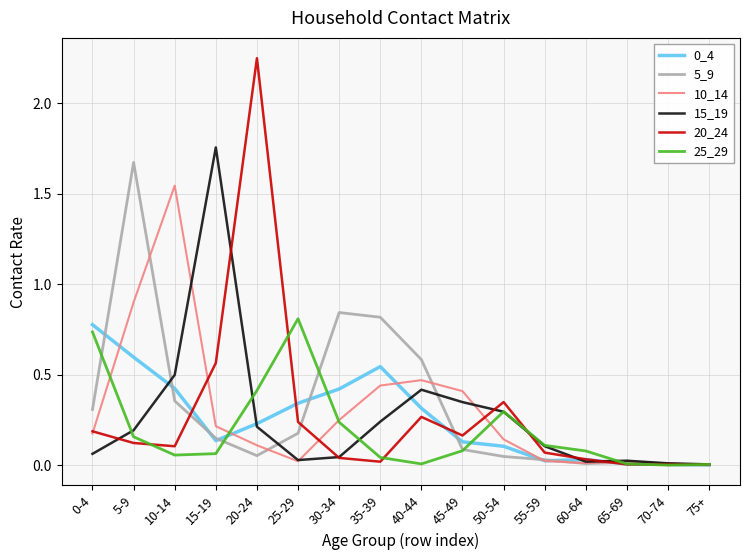

Which series has the largest range (max minus min)?

20_24